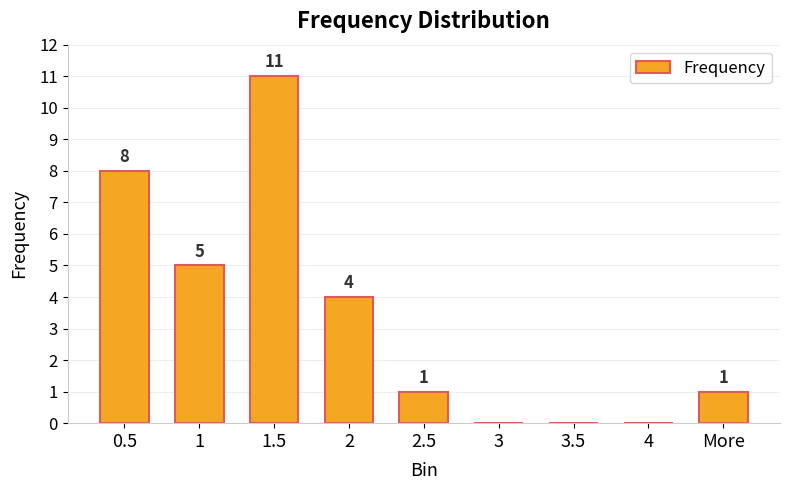

At which label is the value closest to 5?

1